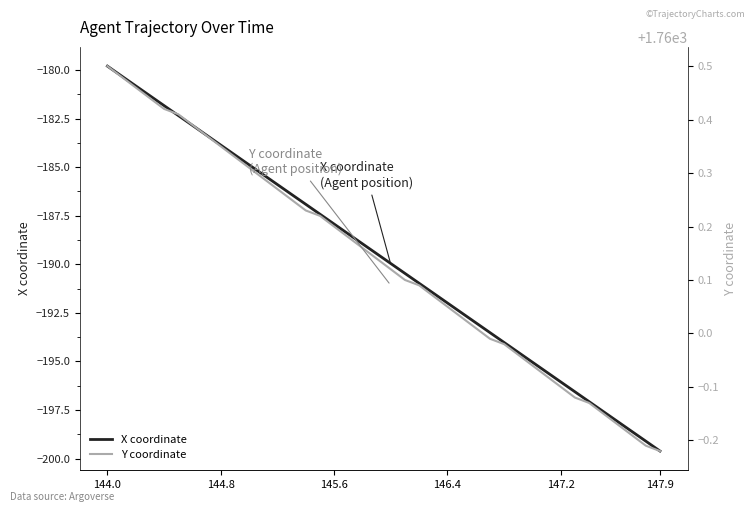

What is the maximum value for X coordinate?

-179.8